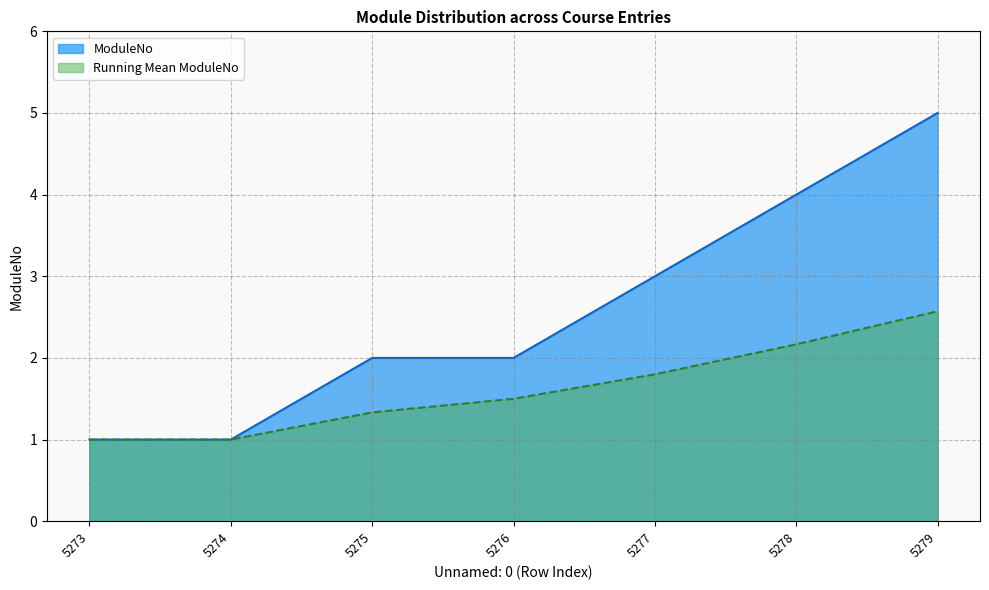

What is the difference between the values at 5278 and 5276?

2